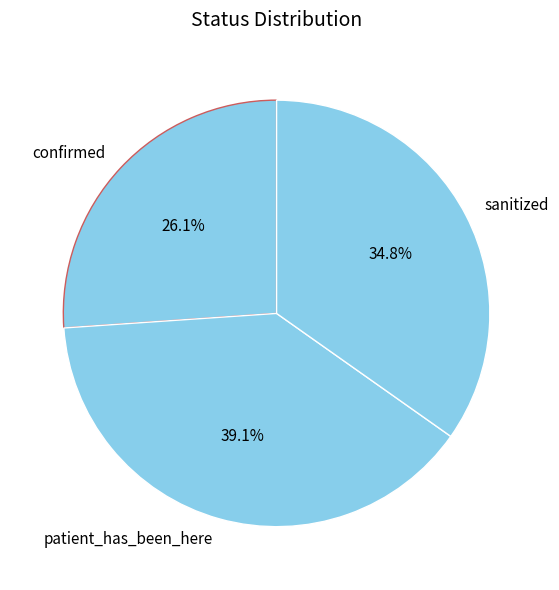

What is the total percentage of patient_has_been_here and sanitized?

73.9%